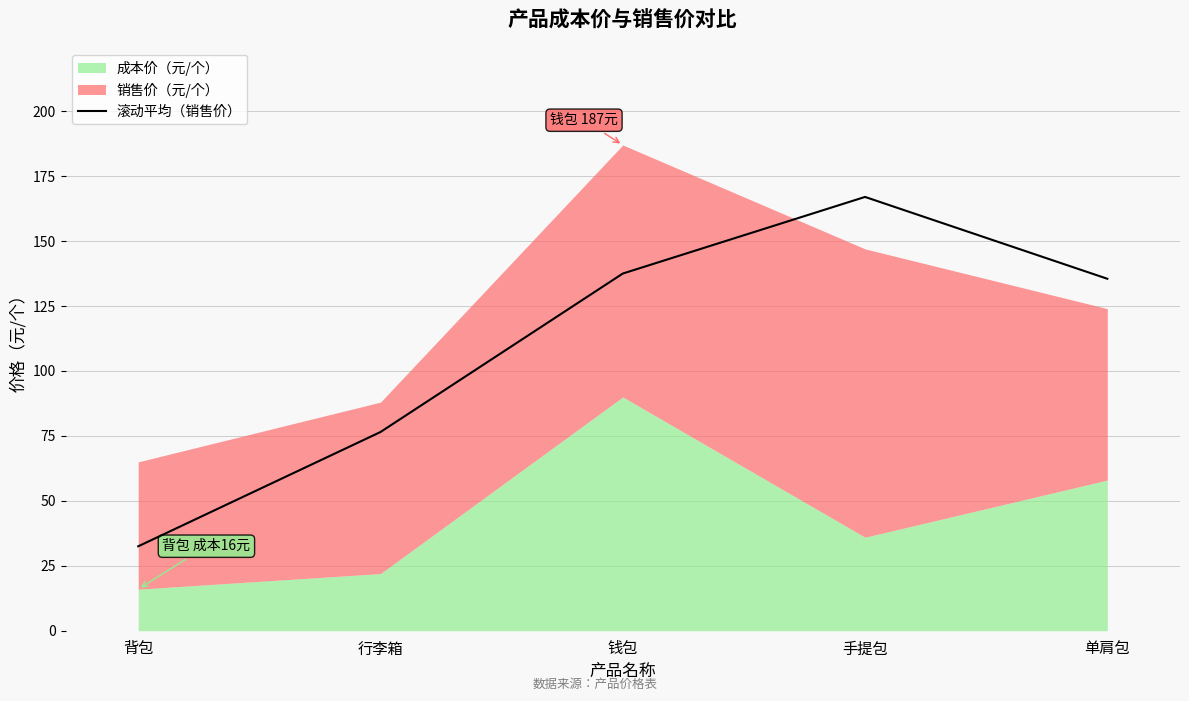

Between 手提包 and 行李箱, which is larger?

手提包